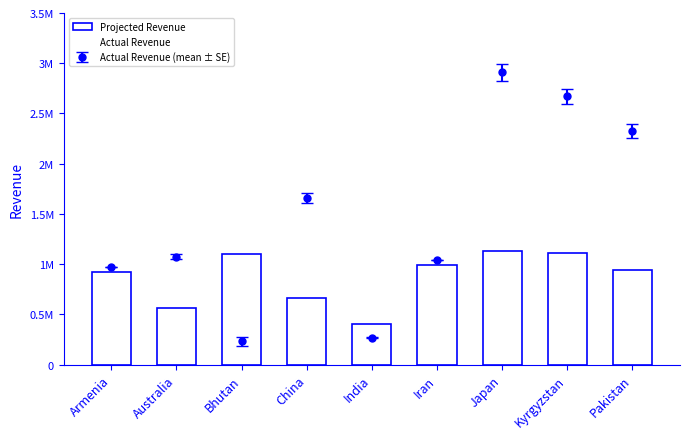

Which series has the largest range (max minus min)?

Actual Revenue